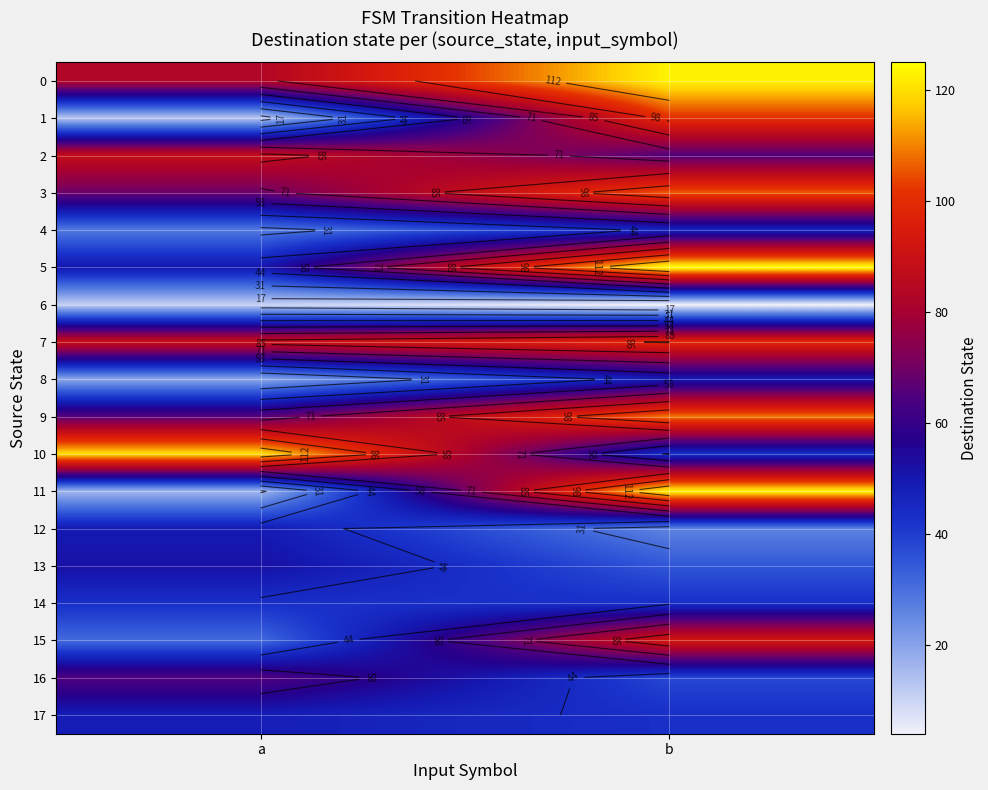

What is the average value of the 4 series?

37